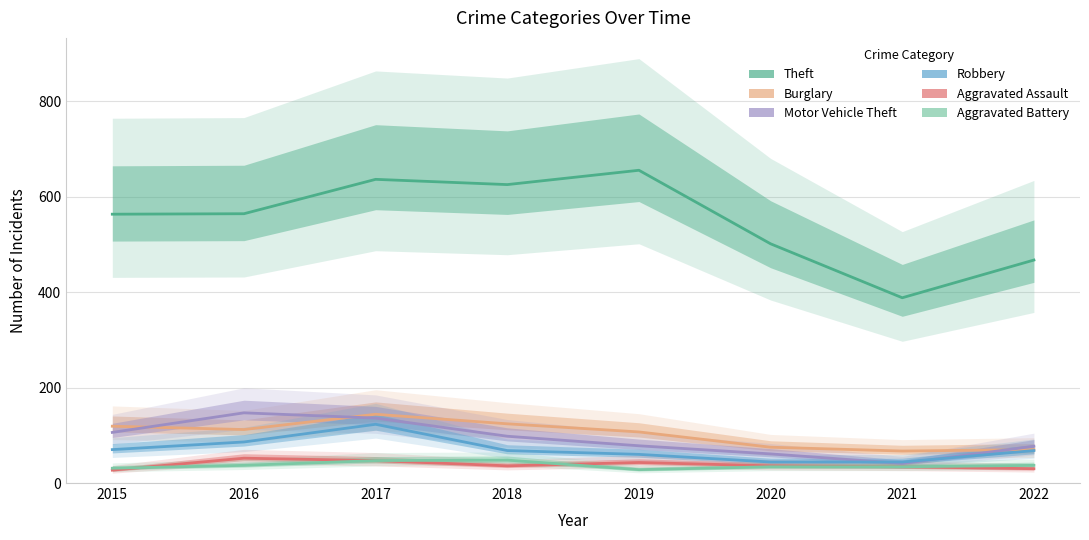

True or false: Theft and Aggravated Assault intersect in this chart.

False